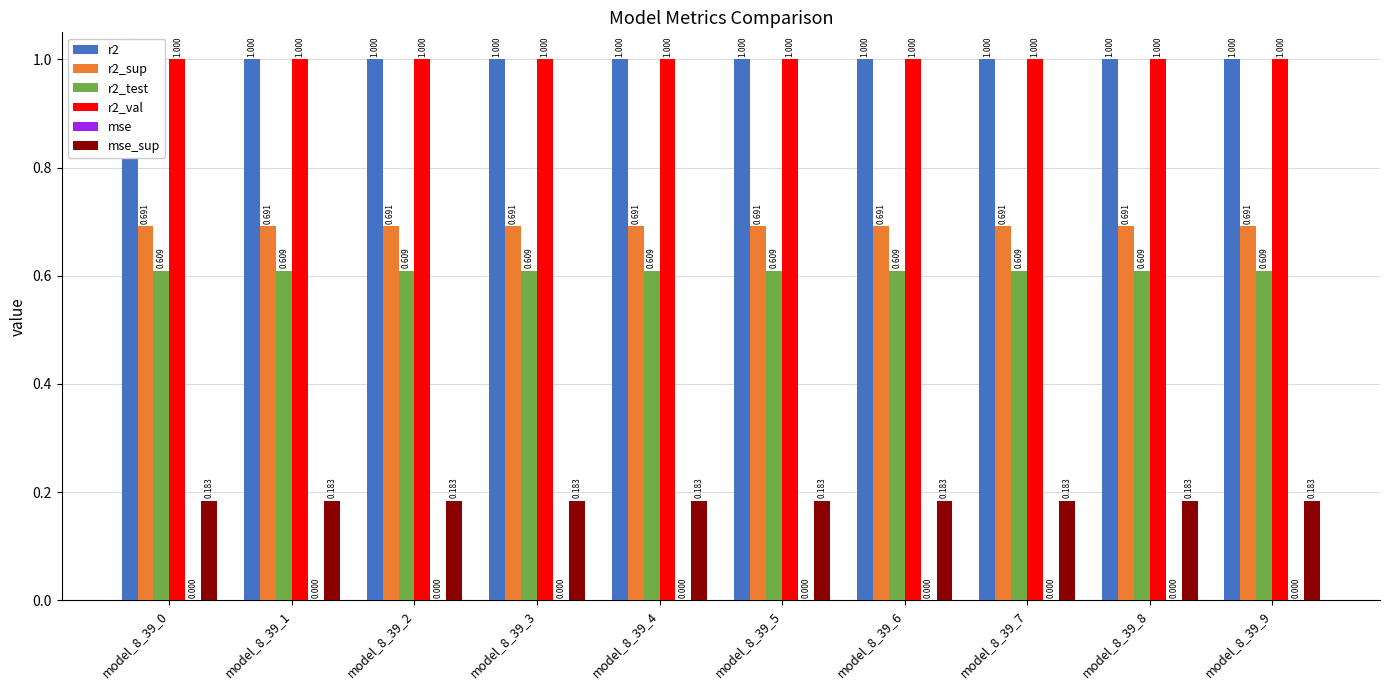

What is the spread (max minus min) of values at model_8_39_2?

1.0